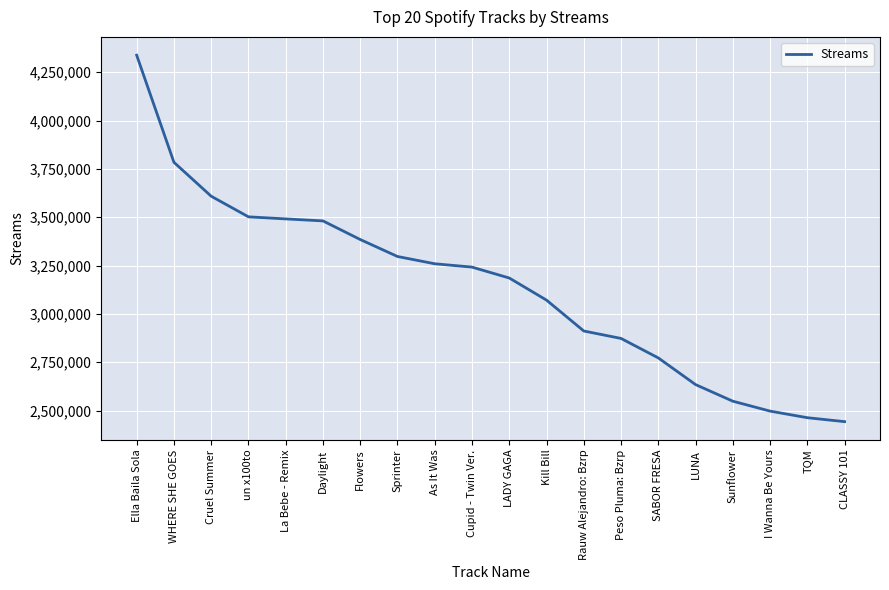

What value does the data have at Peso Pluma: Bzrp?

2873169